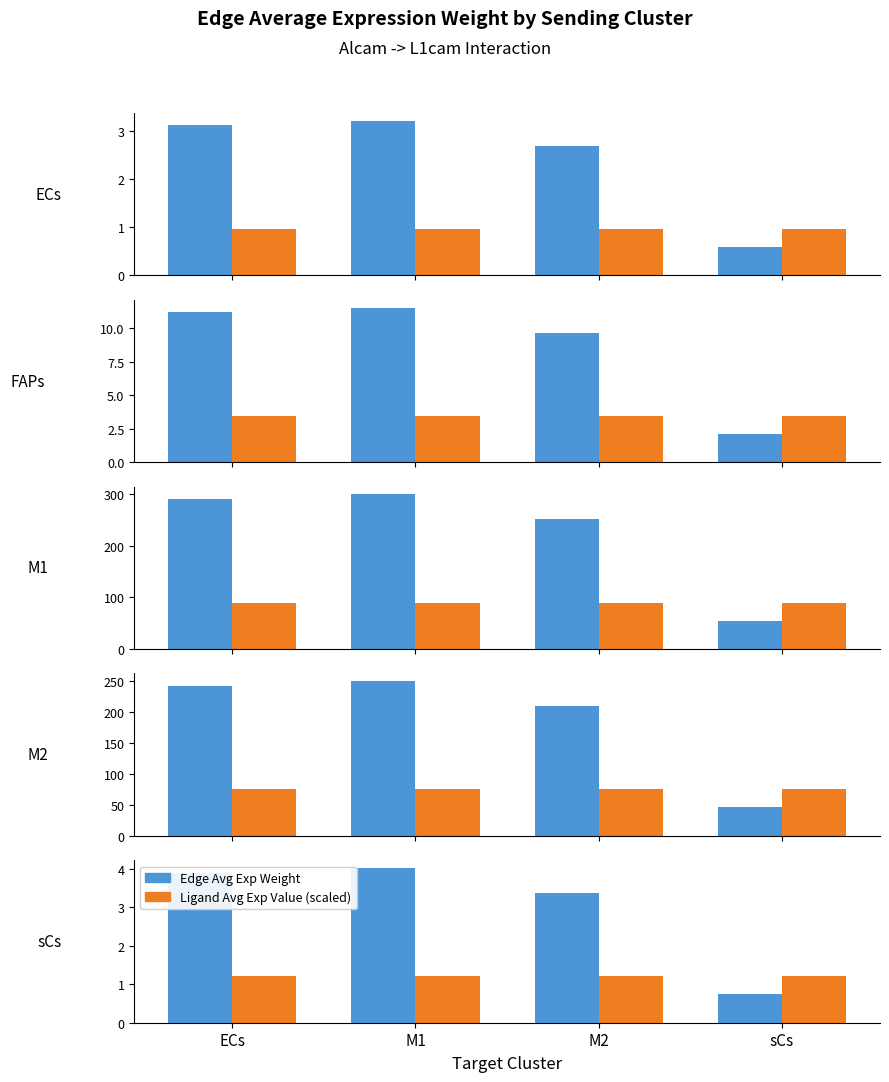

What is the sum of the Ligand Avg Exp Value (scaled) values at M1 and sCs?

2.4